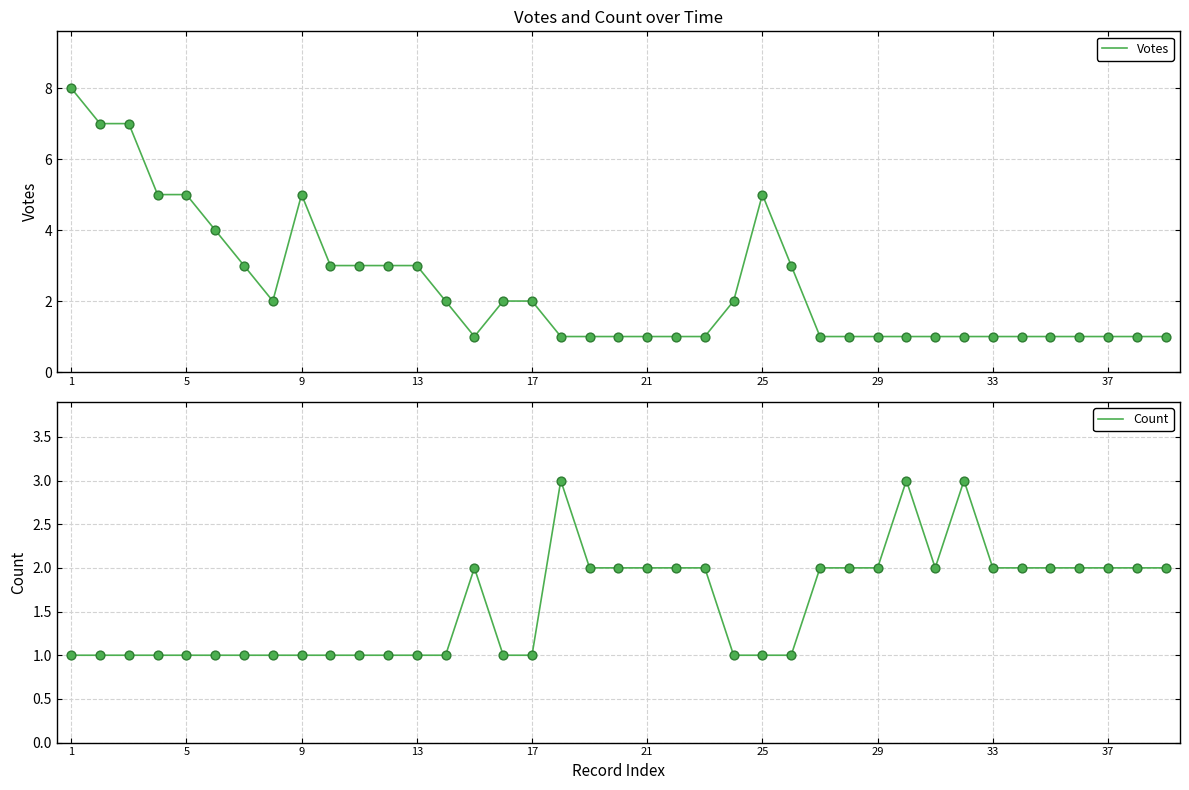

What are all the series names shown in the legend?

Votes, Count